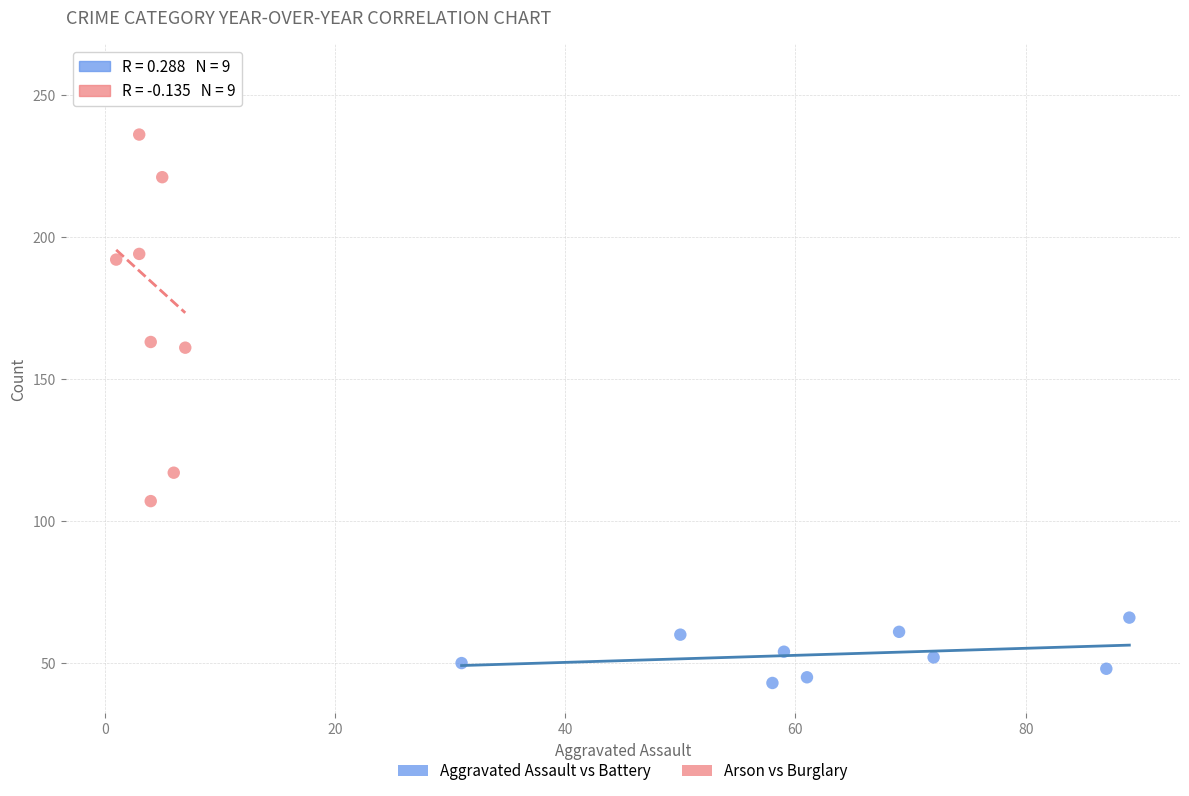

Which series has the widest spread of Y values?

Arson vs Burglary